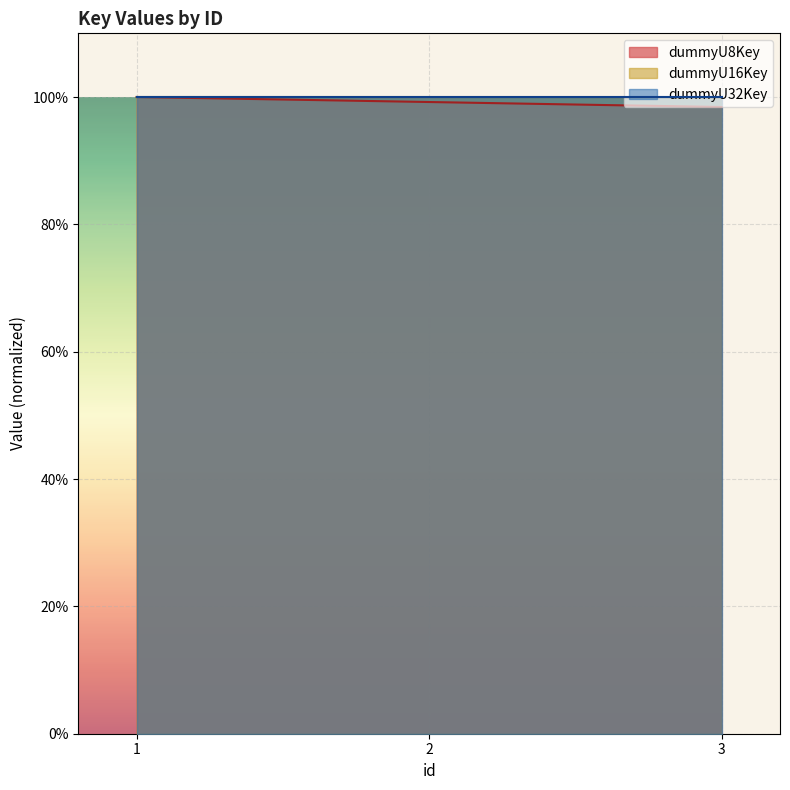

What is the value of the dummyU8Key point at the 2nd from the left?

1.0